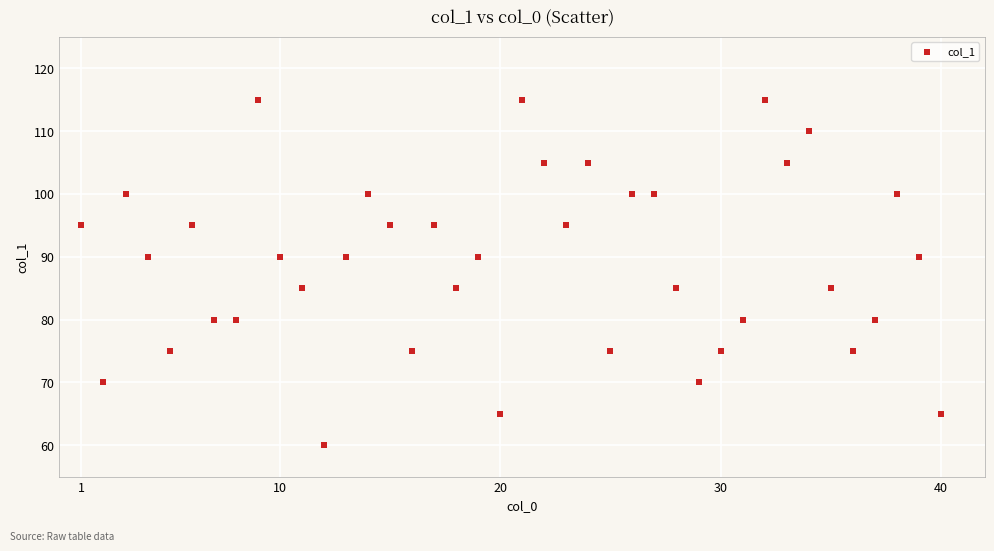

What is the range of Y values (max minus min)?

55